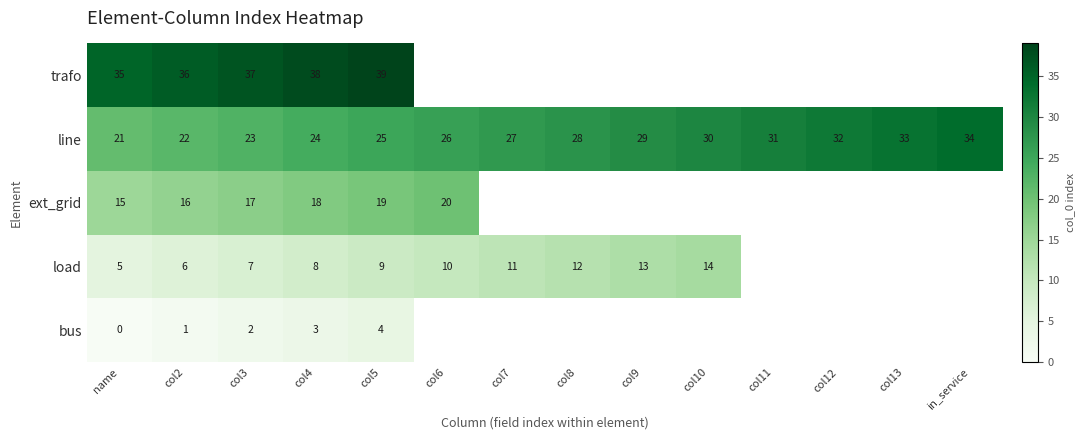

What is the spread (max minus min) of values at col3?

35